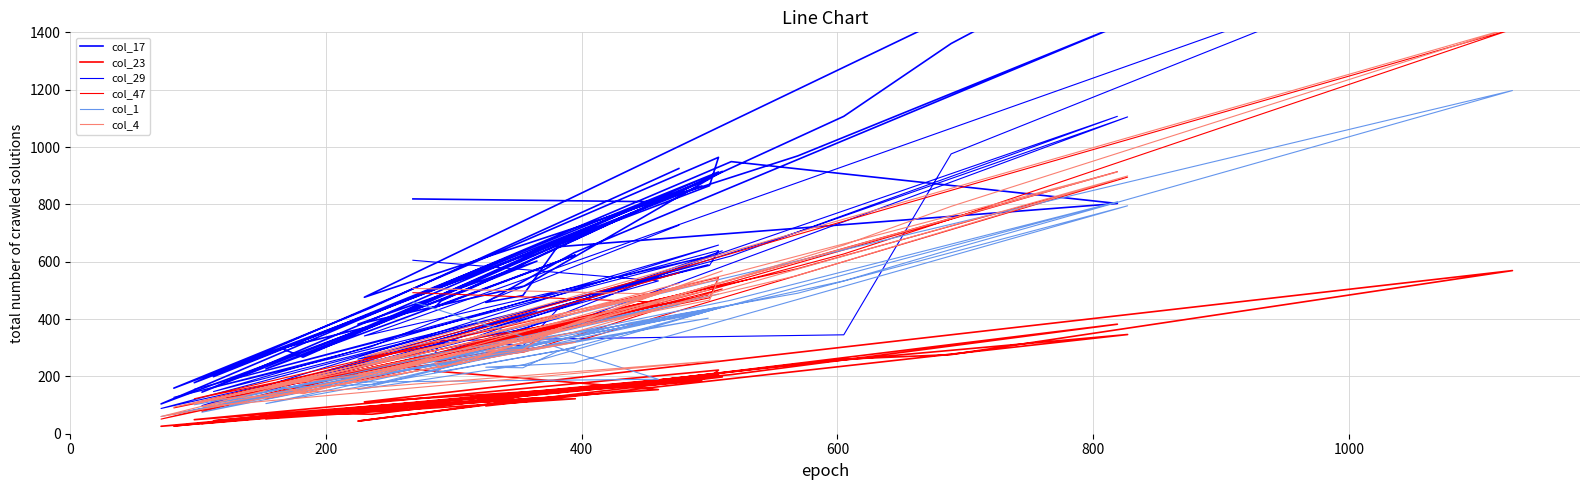

Where is the first local maximum for col_23?

800